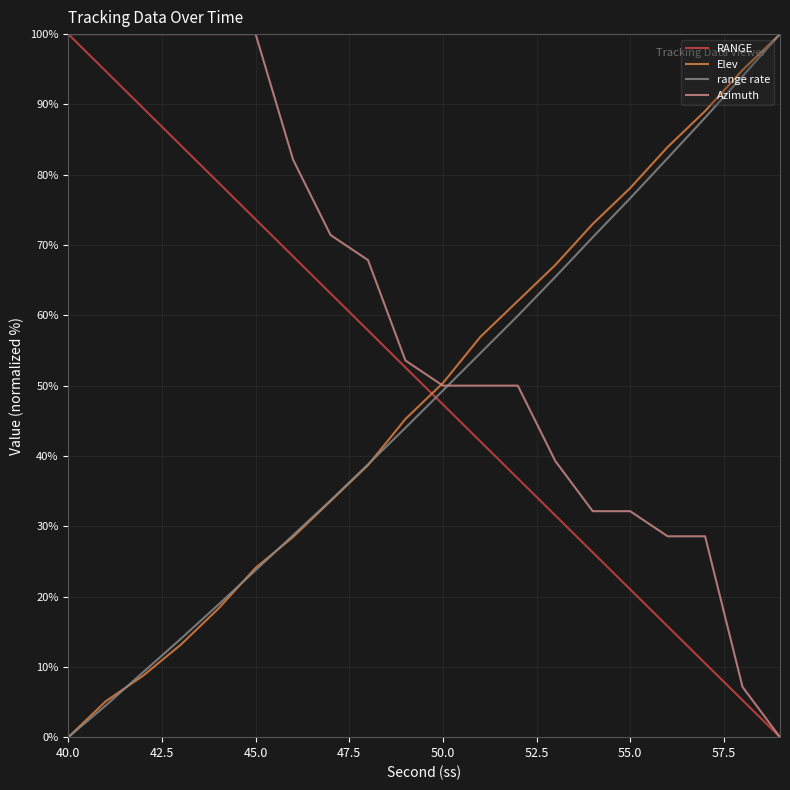

True or false: Elev and RANGE cross at least once.

True